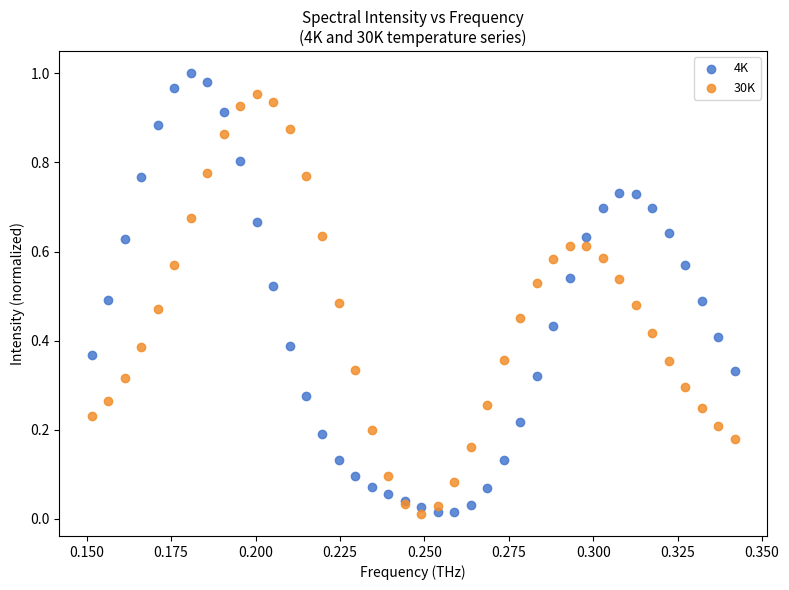

Which series has the largest Y range (max minus min)?

4K